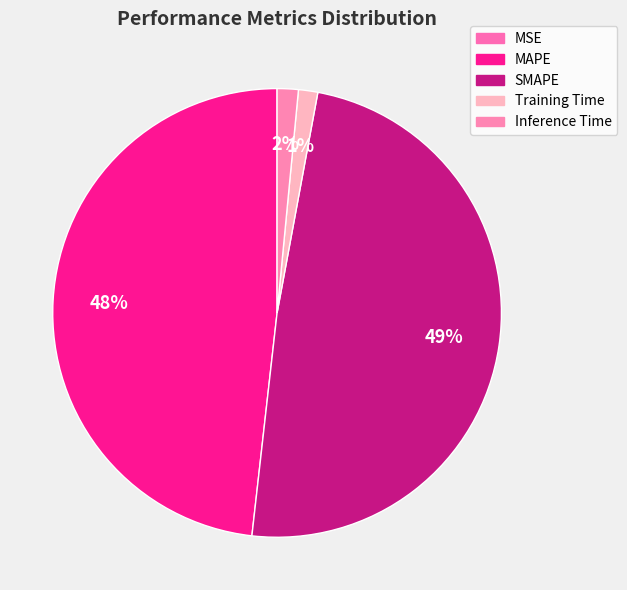

Which category has the smallest portion of the pie?

MSE